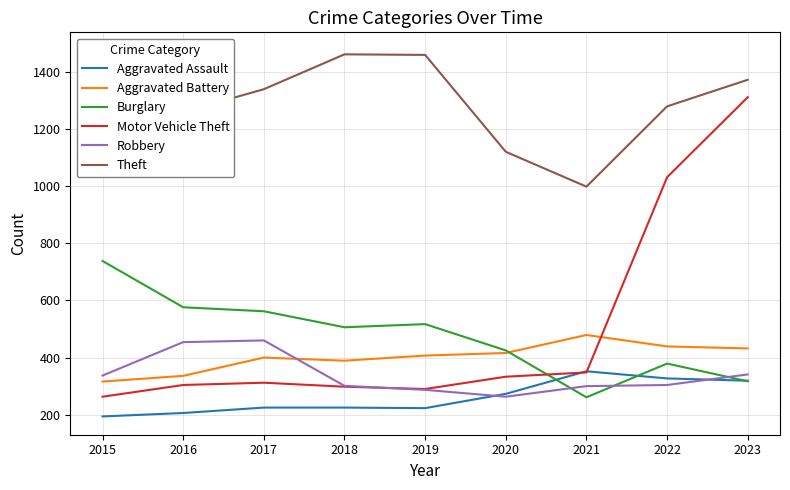

Is the value of Burglary at 2019 greater than the value of Motor Vehicle Theft at 2022?

No